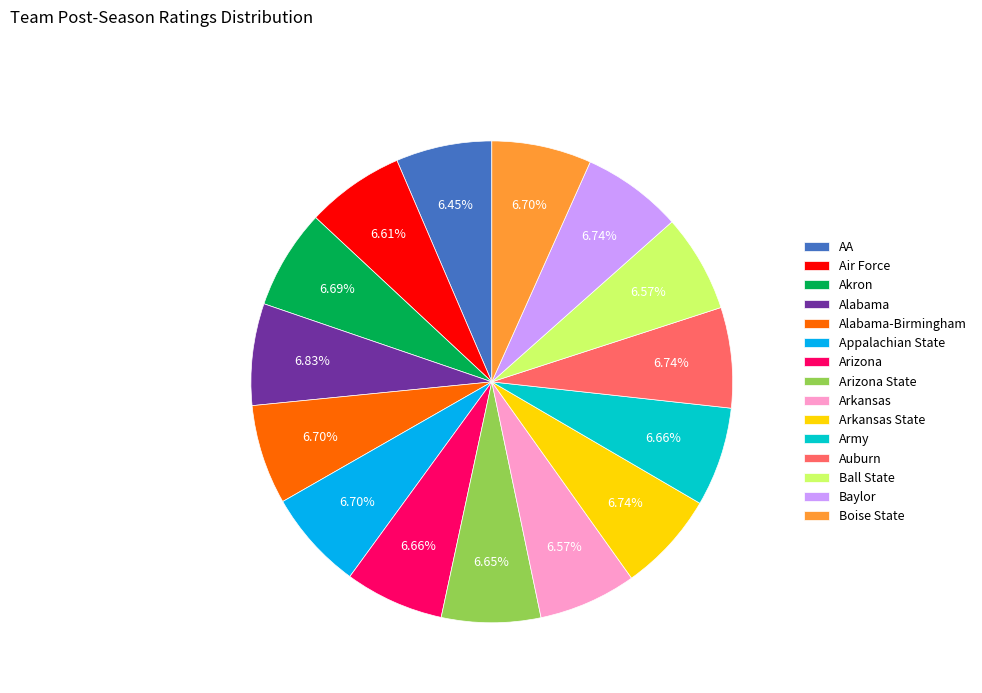

Is there a majority slice in this chart?

No